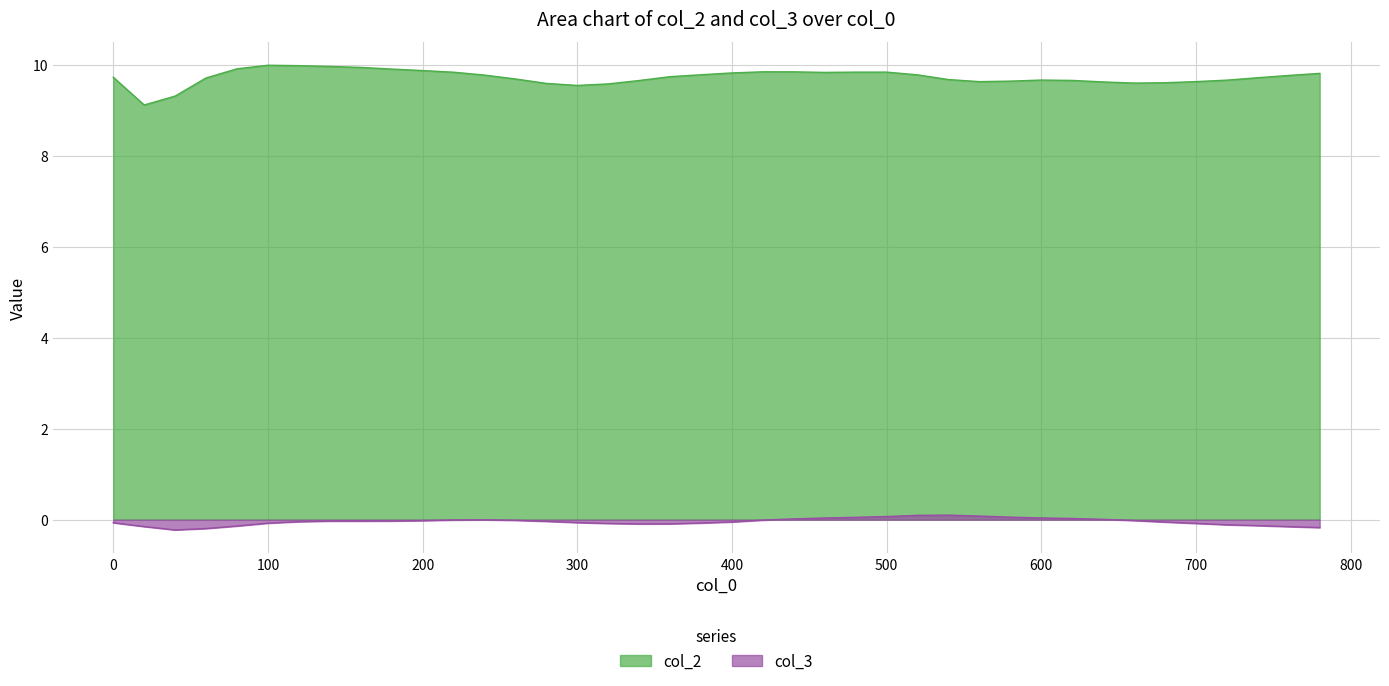

At how many categories does at least one series exceed 7?

40